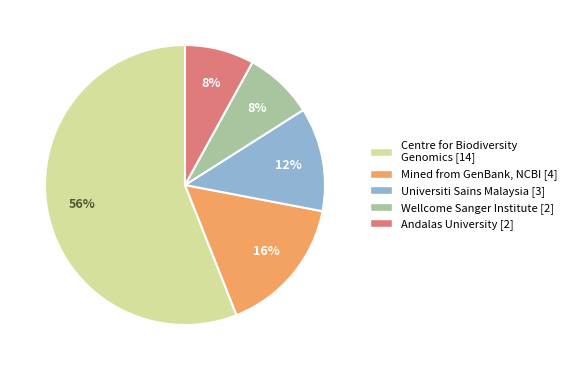

Is it true that Mined from GenBank, NCBI [4] is 16% of the pie?

True